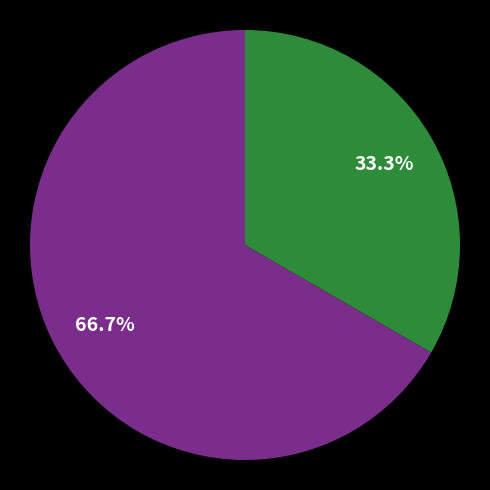

Is there any slice that represents more than half of the pie?

Yes